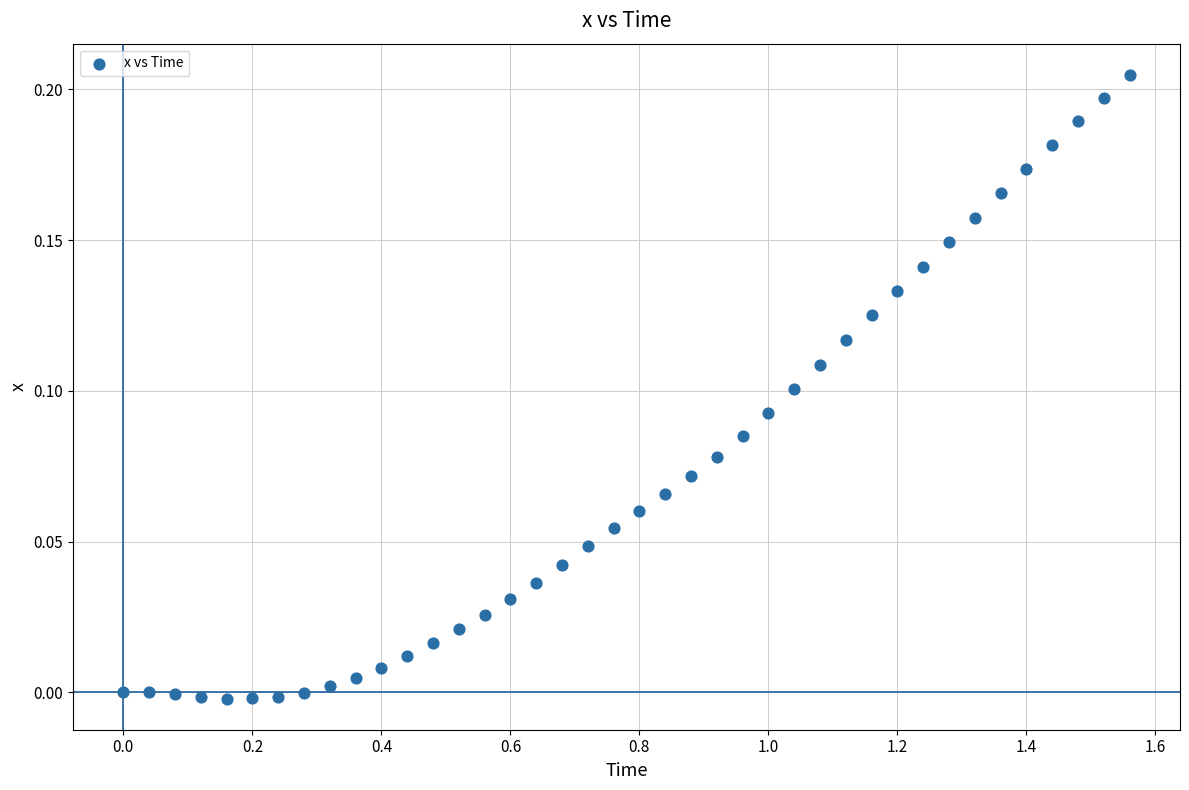

What is the range of X values (max minus min)?

1.6